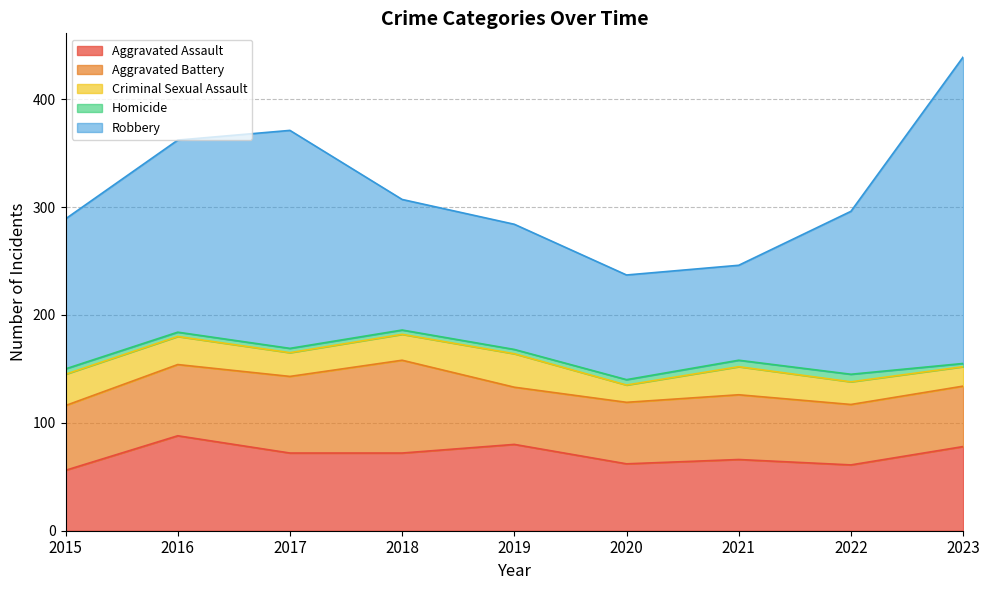

What is the lowest value of the Aggravated Assault series?

56